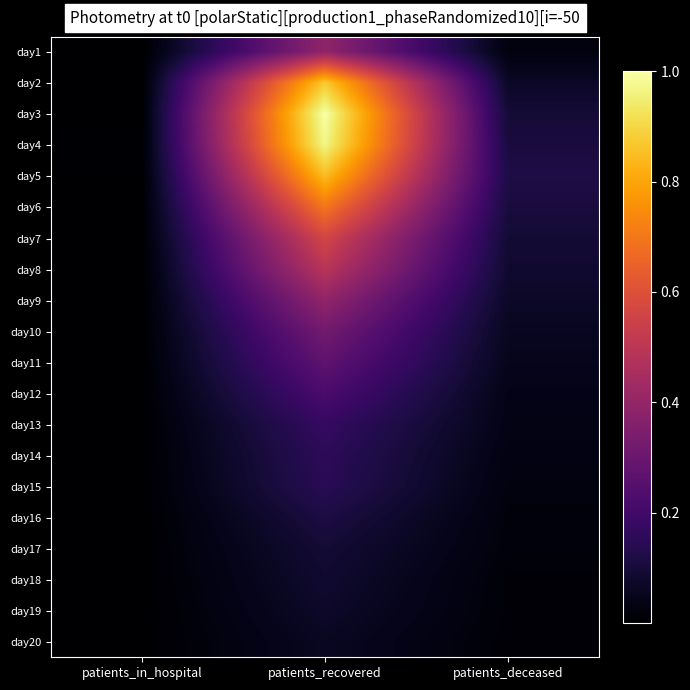

List the series in order of their peak value, highest first.

day3, day4, day2, day5, day6, day7, day8, day9, day1, day10, day11, day12, day13, day14, day15, day16, day17, day18, day19, day20